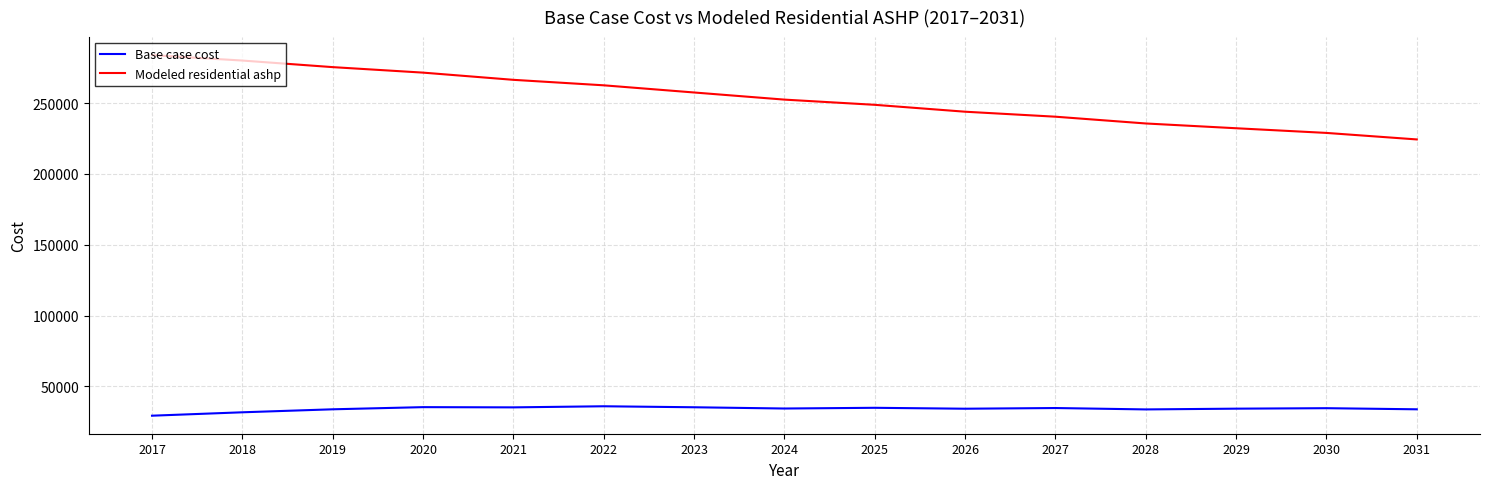

True or false: Base case cost and Modeled residential ashp intersect in this chart.

False